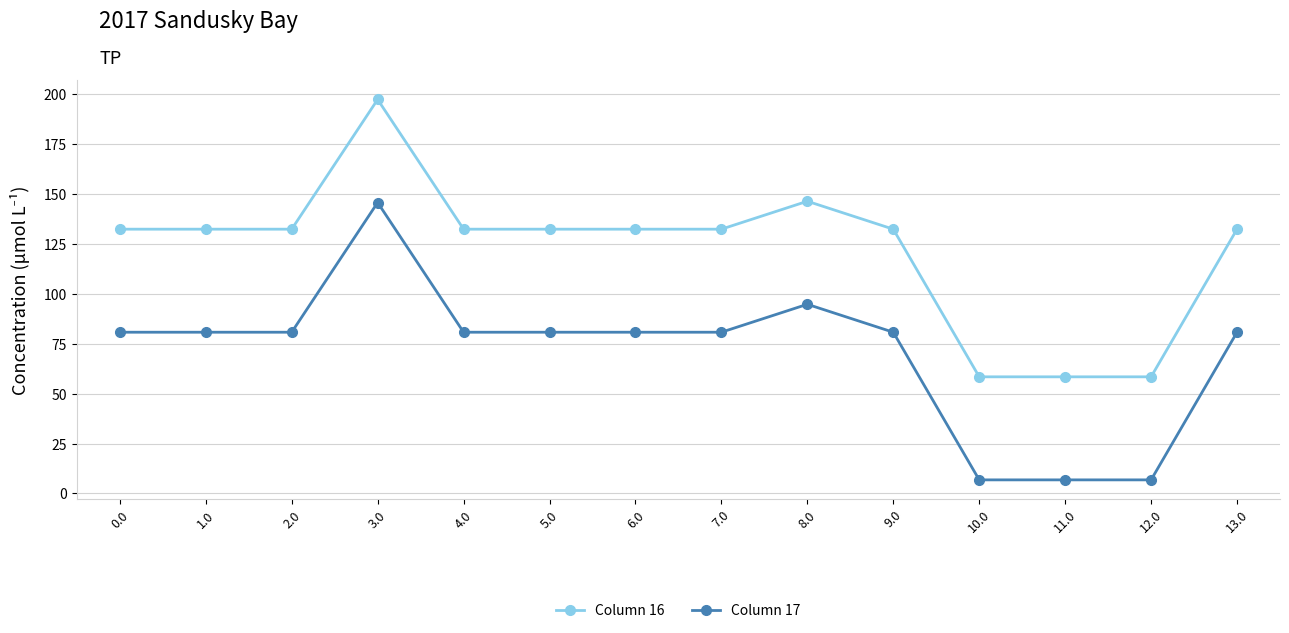

True or false: Column 16 has a value of 200.9 at 5.0.

False